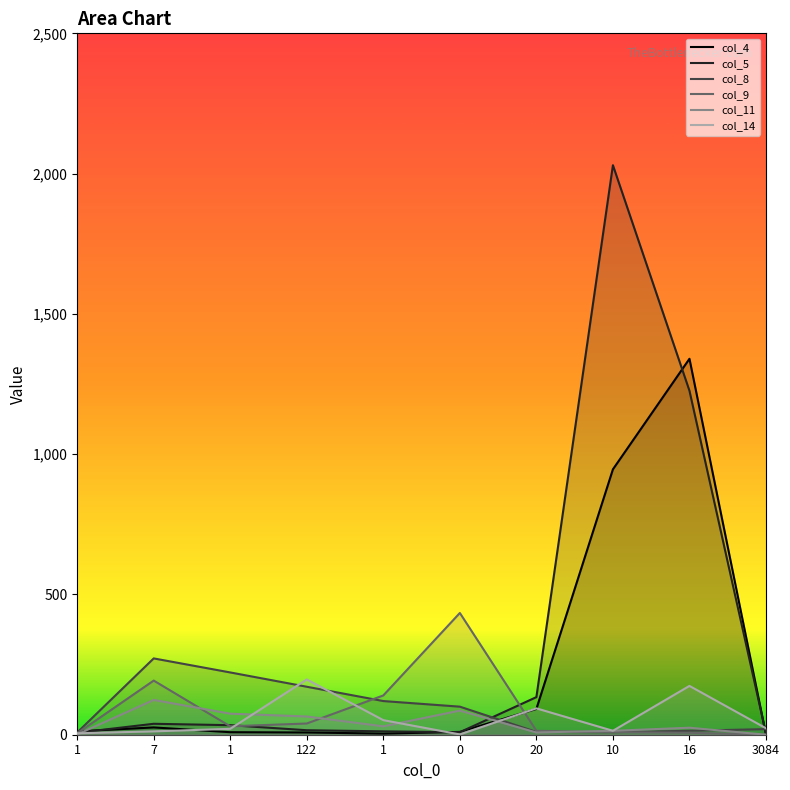

How many lines are shown in the chart?

6